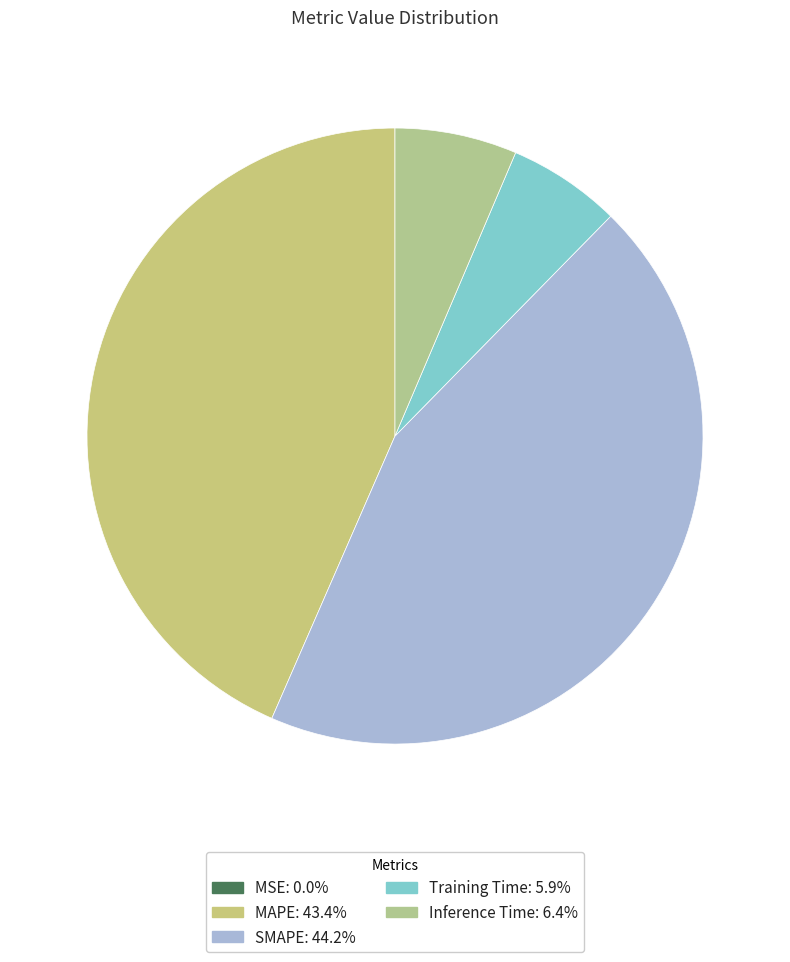

To the nearest percent, what is the average slice percentage?

20%